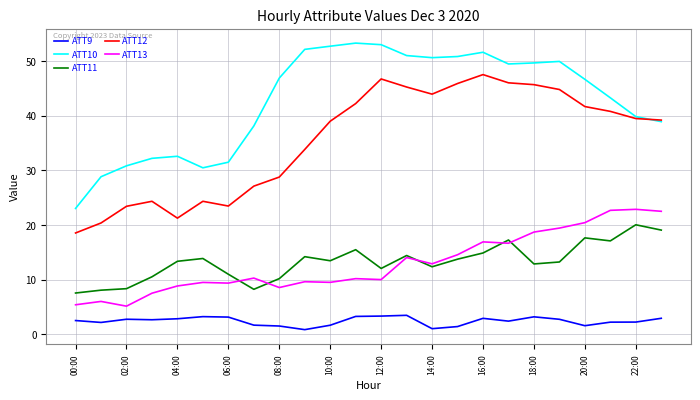

Which series has the largest total across all categories?

ATT10